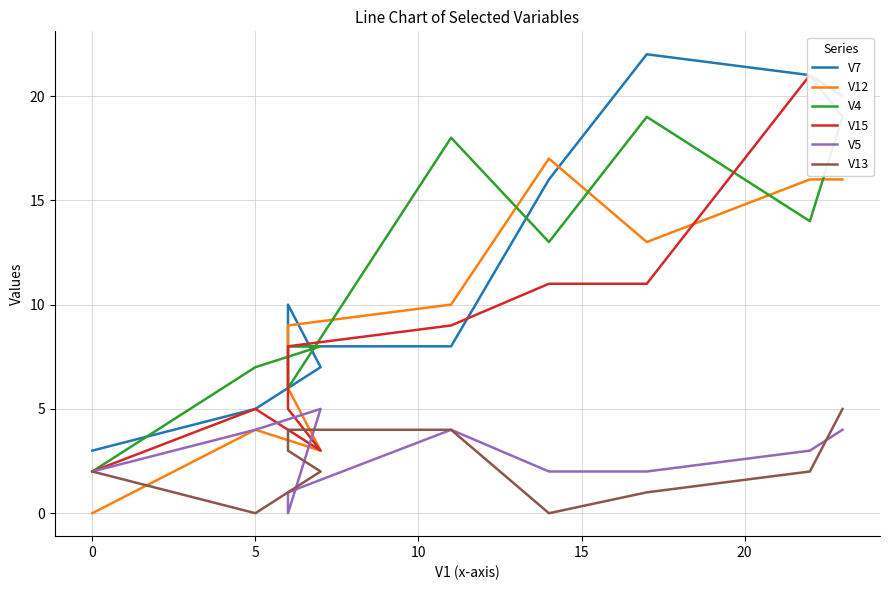

True or false: V7 has more than 2 interior local peaks.

False